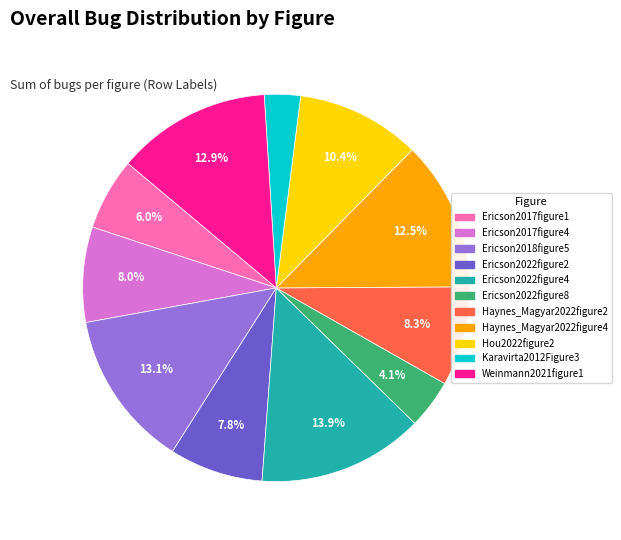

Is Weinmann2021figure1 the majority of the pie?

No